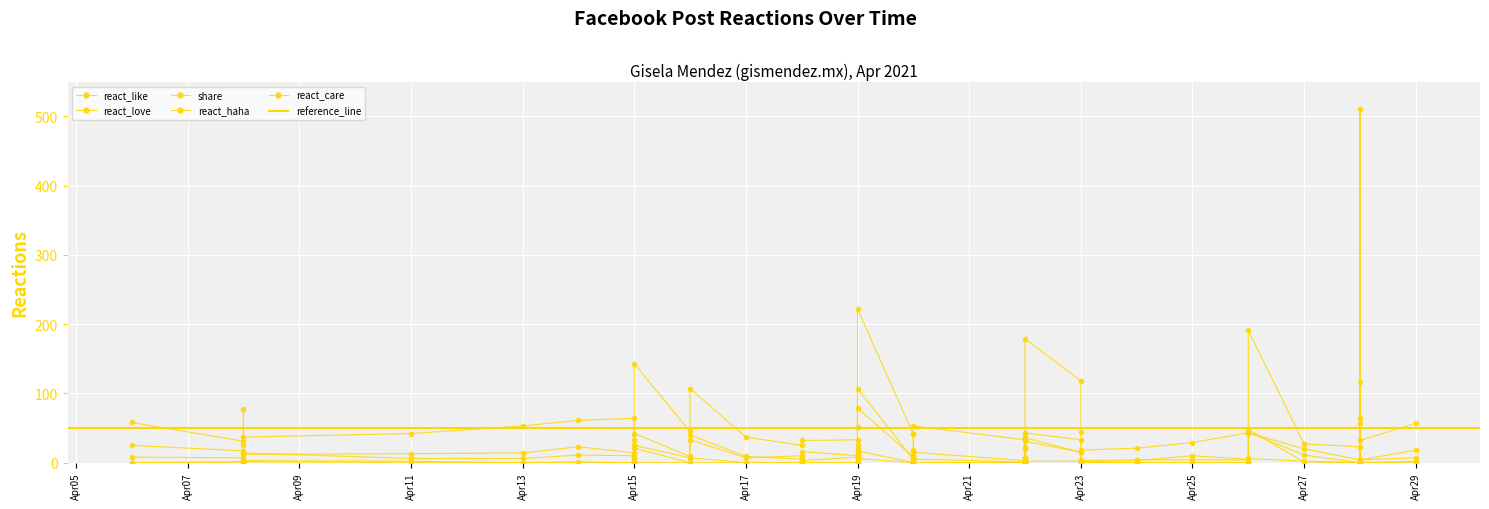

In react_care, how many points are higher than both neighbors (excluding endpoints)?

7